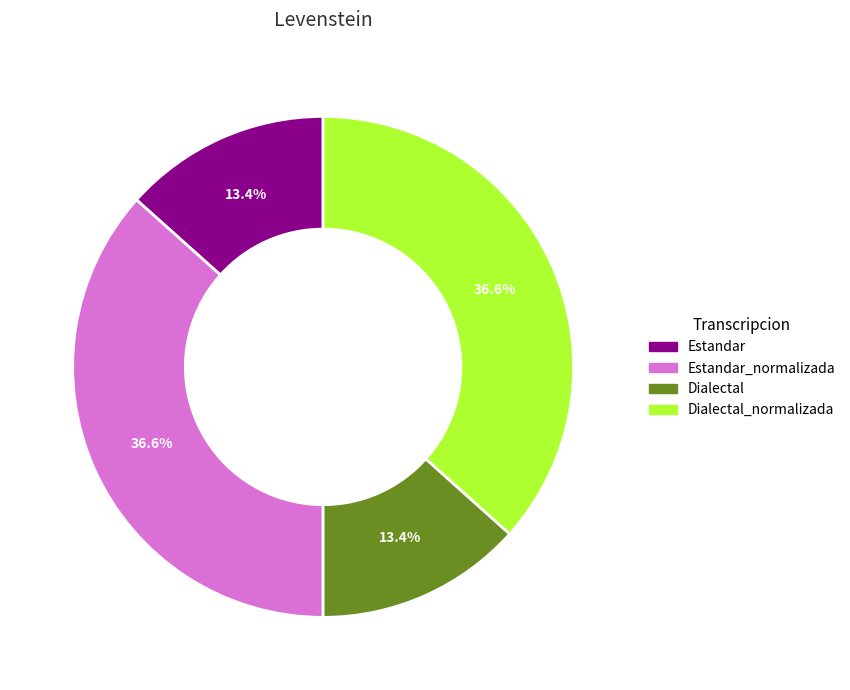

Is there a majority slice in this chart?

No